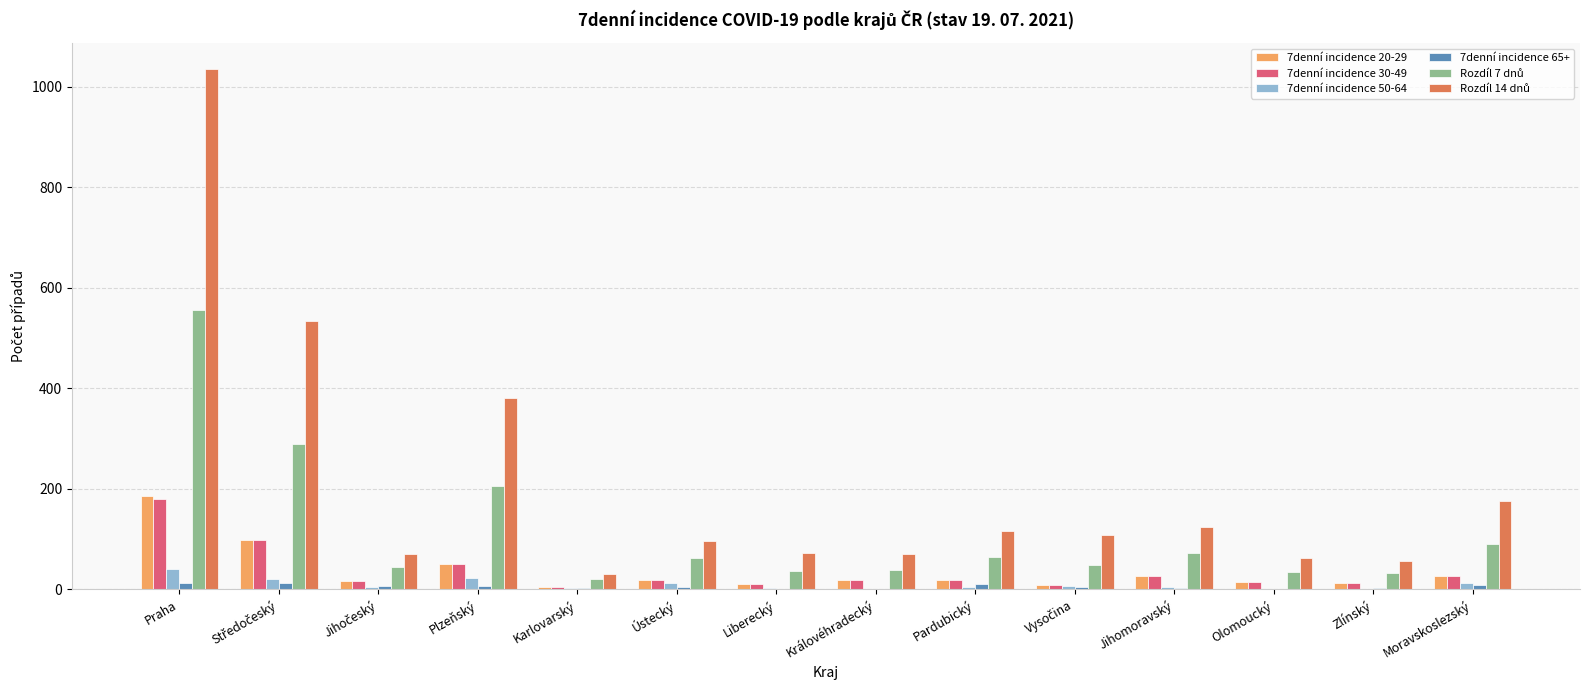

At which category is the sum across all series the highest?

Praha